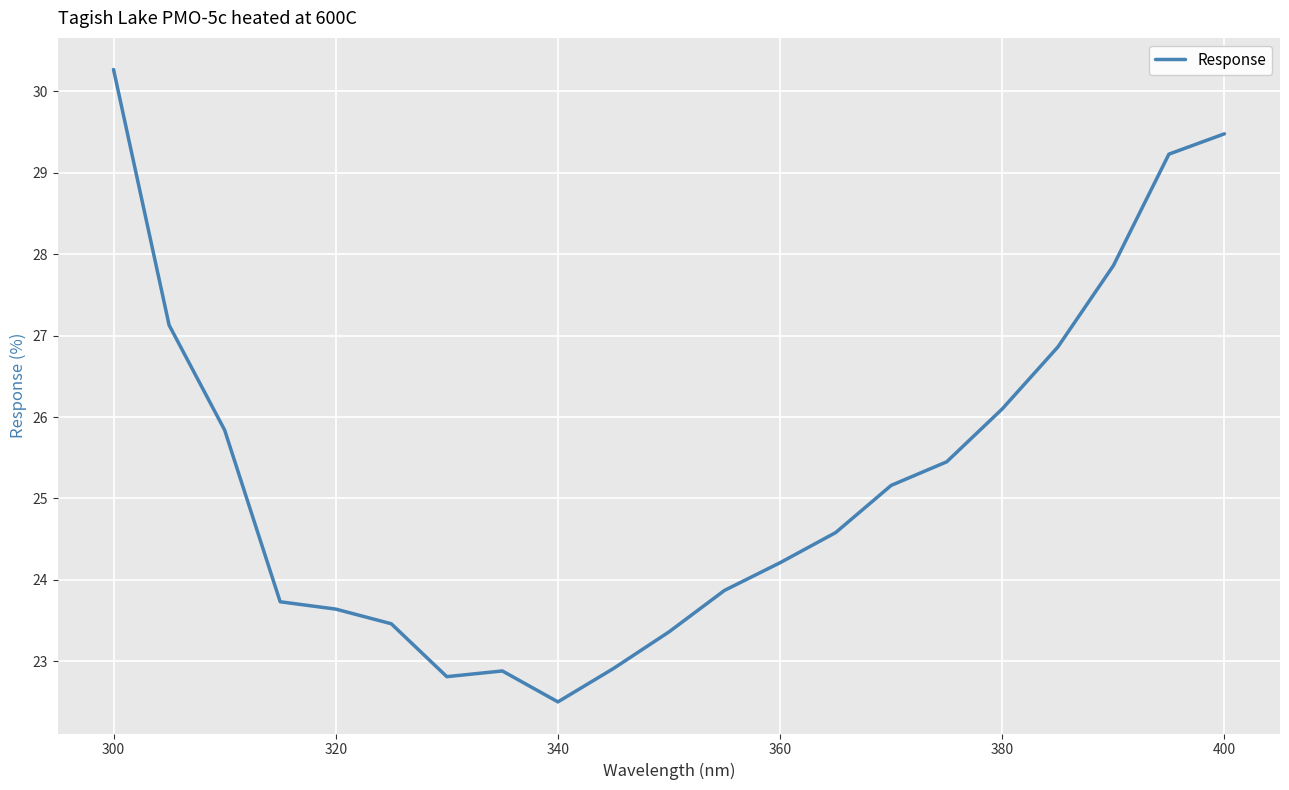

How many interior local valleys (lower than both neighbors) does the data have?

2